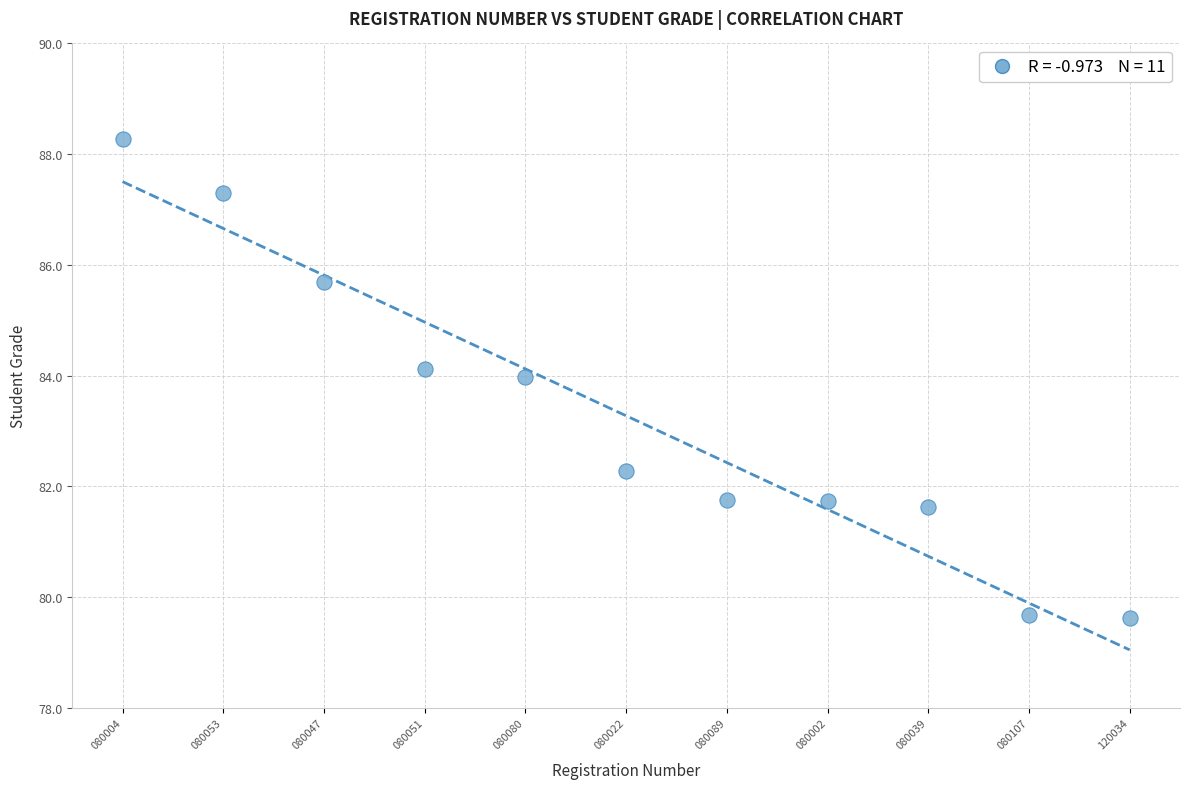

What Y value in the scatter plot is closest to 83?

82.3